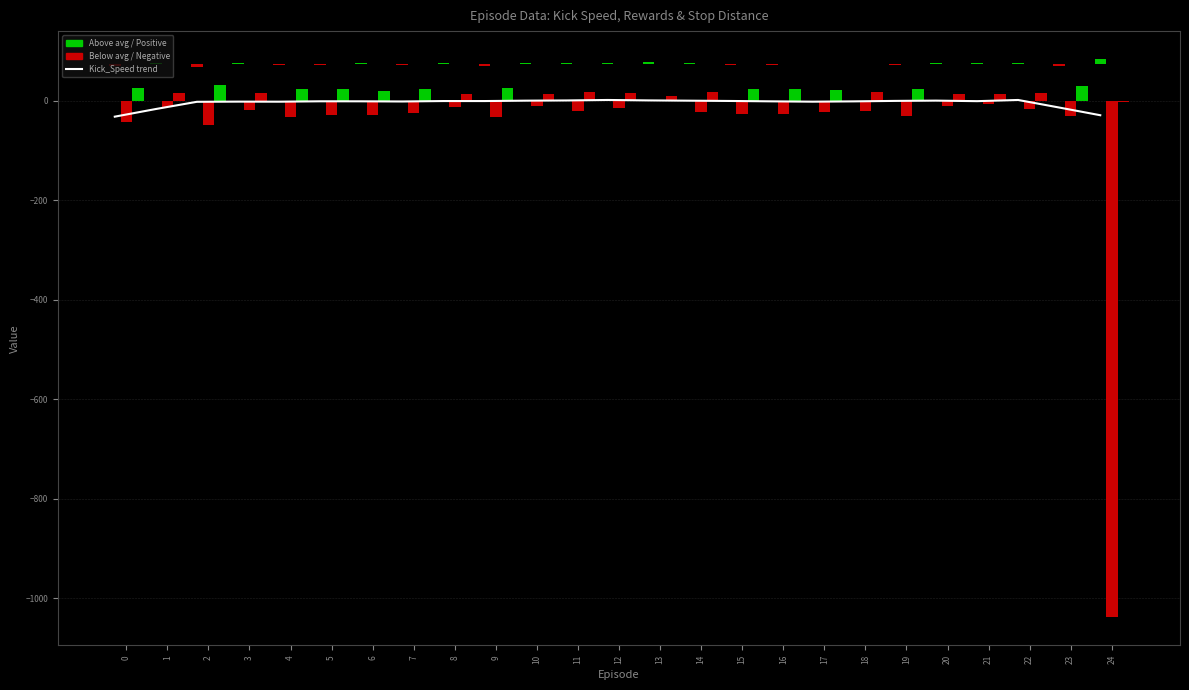

How many data points in Rewards are less than -22?

13